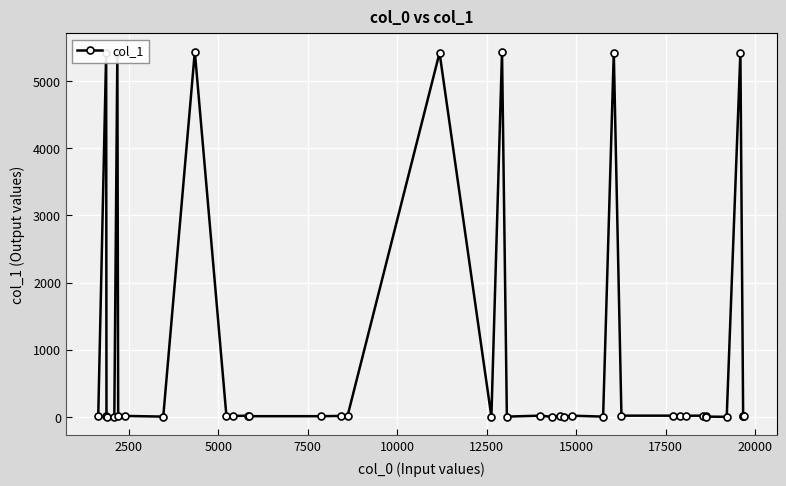

What is the sum of all values?

38410